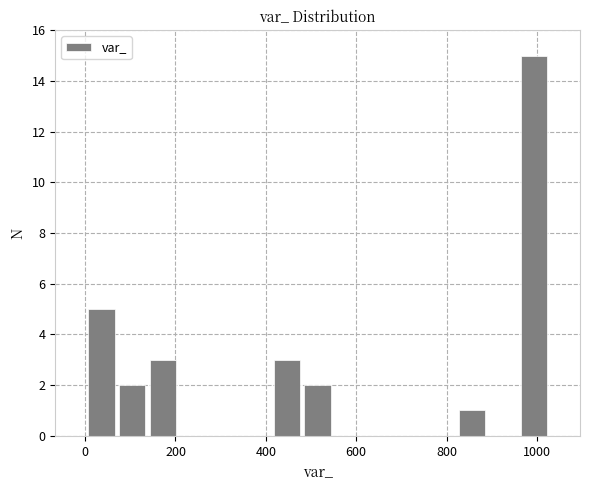

Read against the x-axis, roughly where is the centre of the tallest bar?

1000